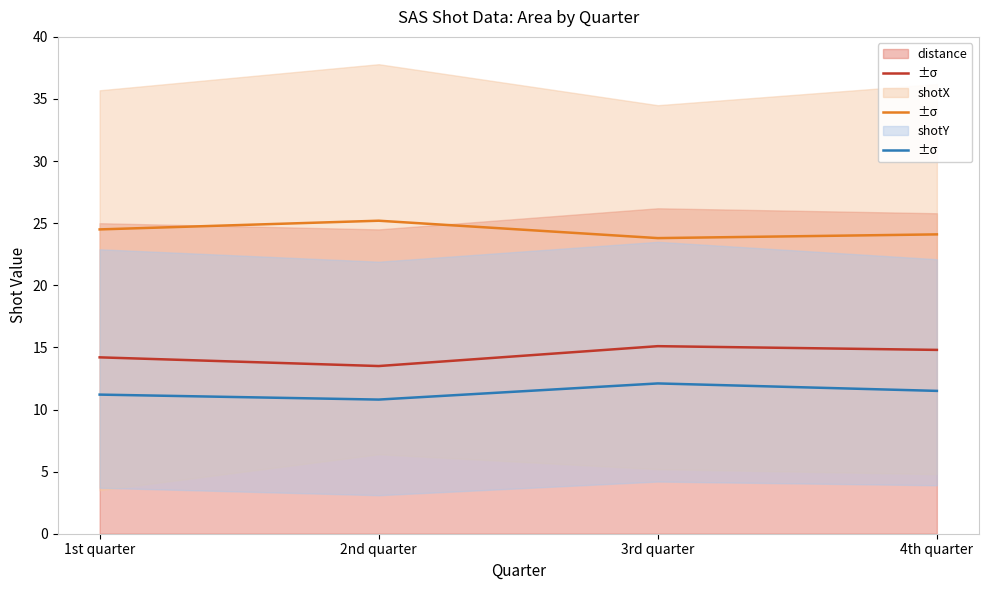

At which label is distance closest to 14?

1st quarter